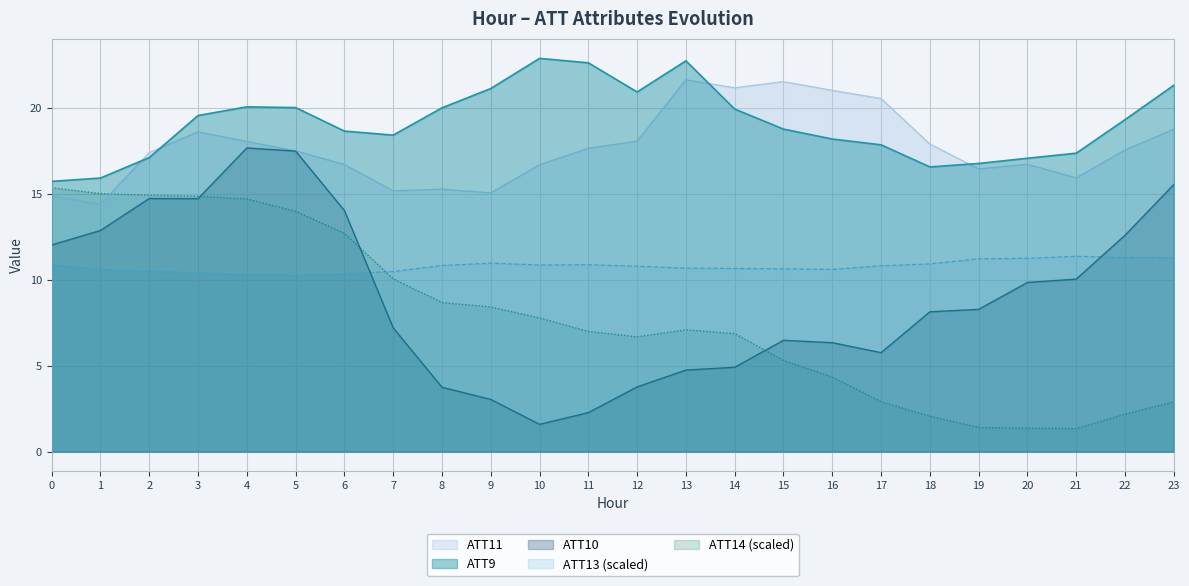

Is the value of ATT13 at 6 greater than the value of ATT10 at 1?

No